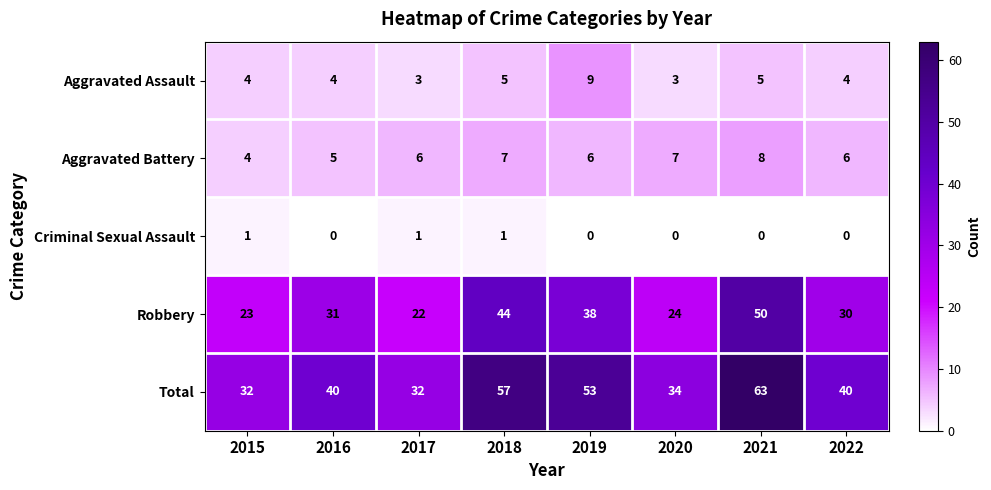

What is the sum of all Aggravated Battery values?

49